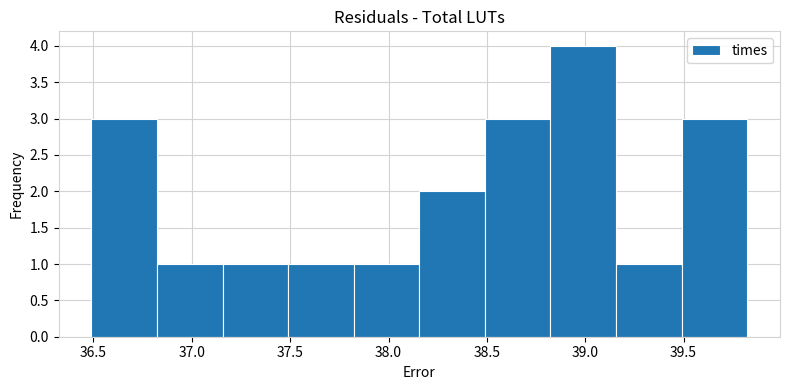

What is the height of the bar covering 36.50 to 36.80 on the x-axis? Neither the bar edges nor the heights are printed on the chart, so give them approximately, as read against the axes.

3